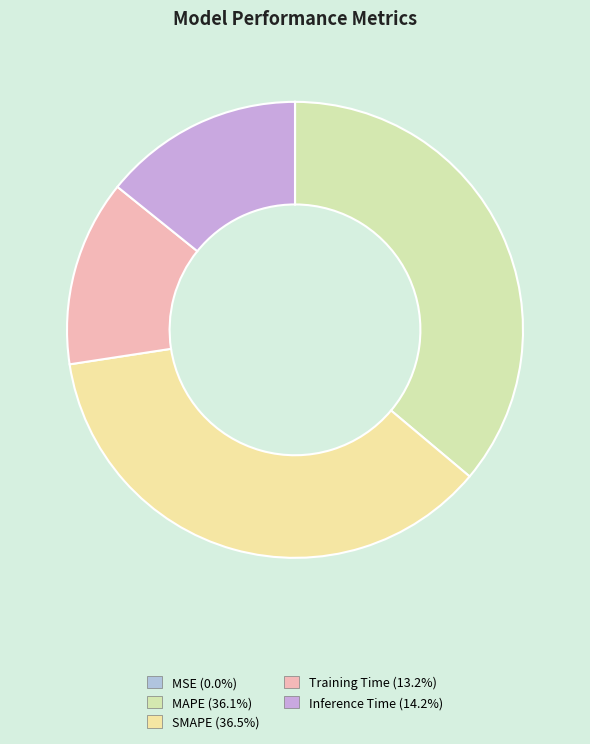

What is the total percentage of MSE and SMAPE?

36.5%